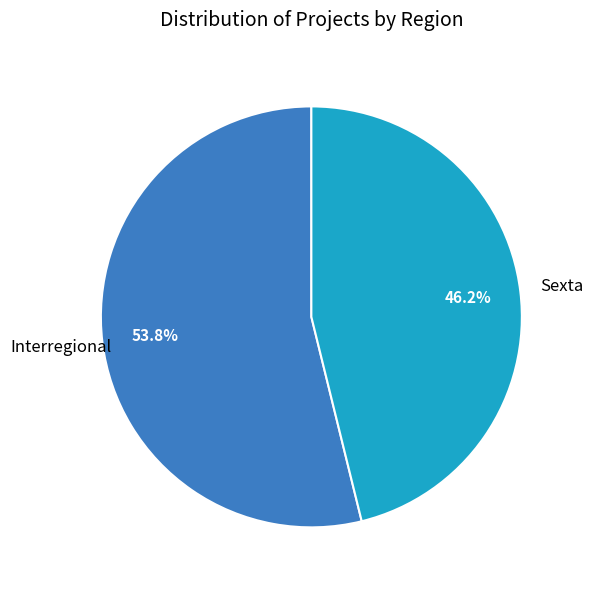

Is there a majority slice in this chart?

Yes